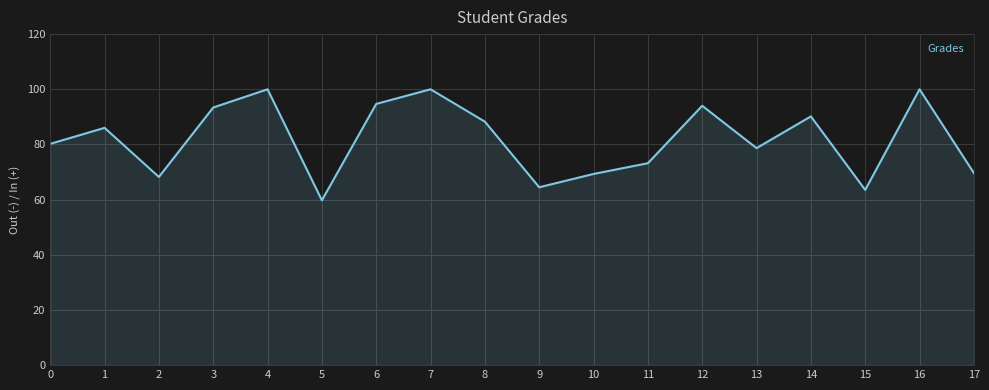

The chart shows a value of 65.6 at 7. True or false?

False